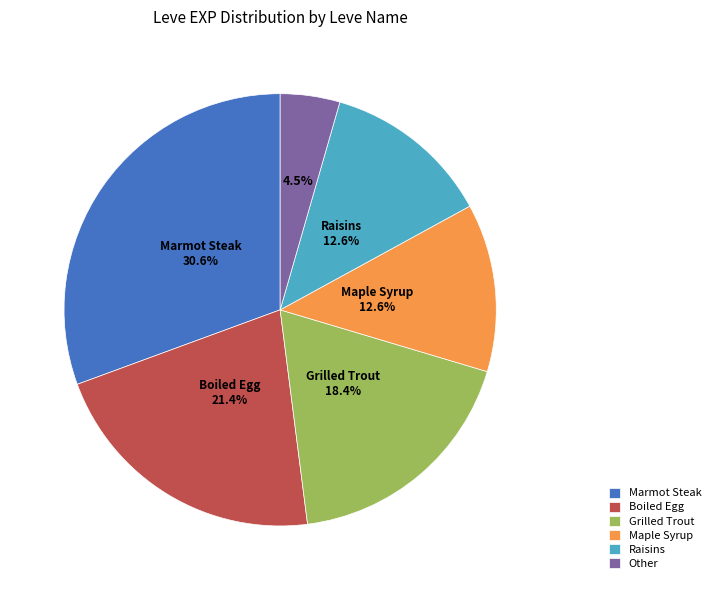

How many slices are in this pie chart?

6